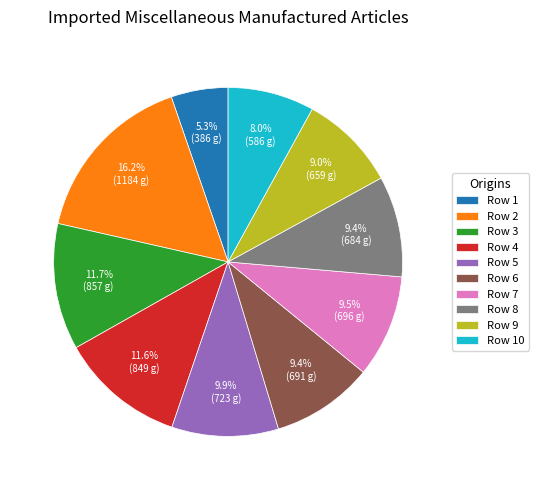

Which category has the biggest portion of the pie?

Row 2